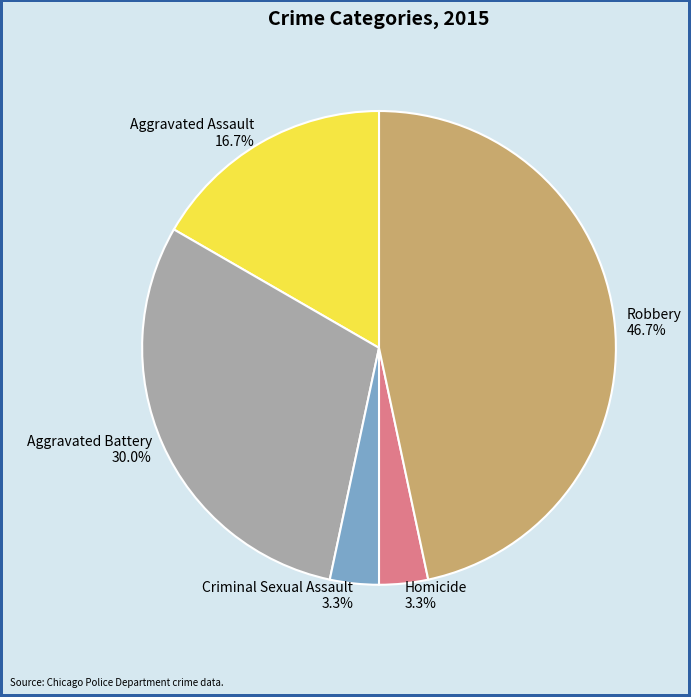

Does any single category account for the majority?

No